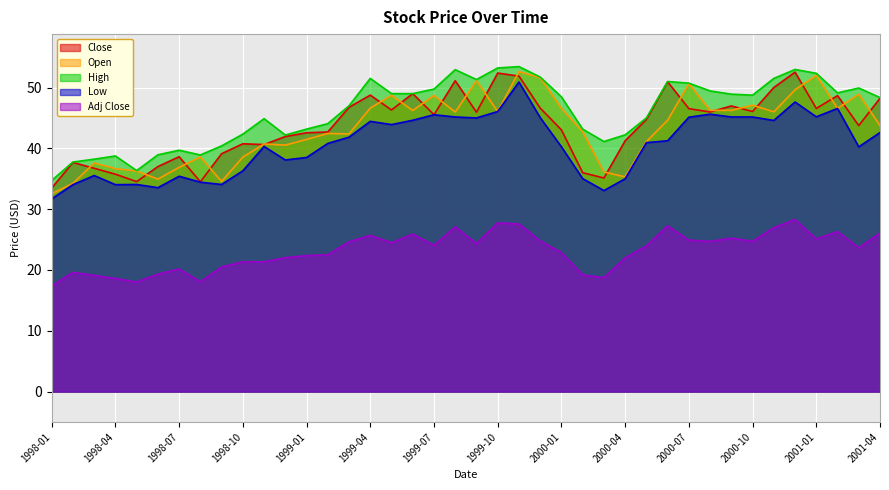

What is the minimum value for Adj Close?

17.4